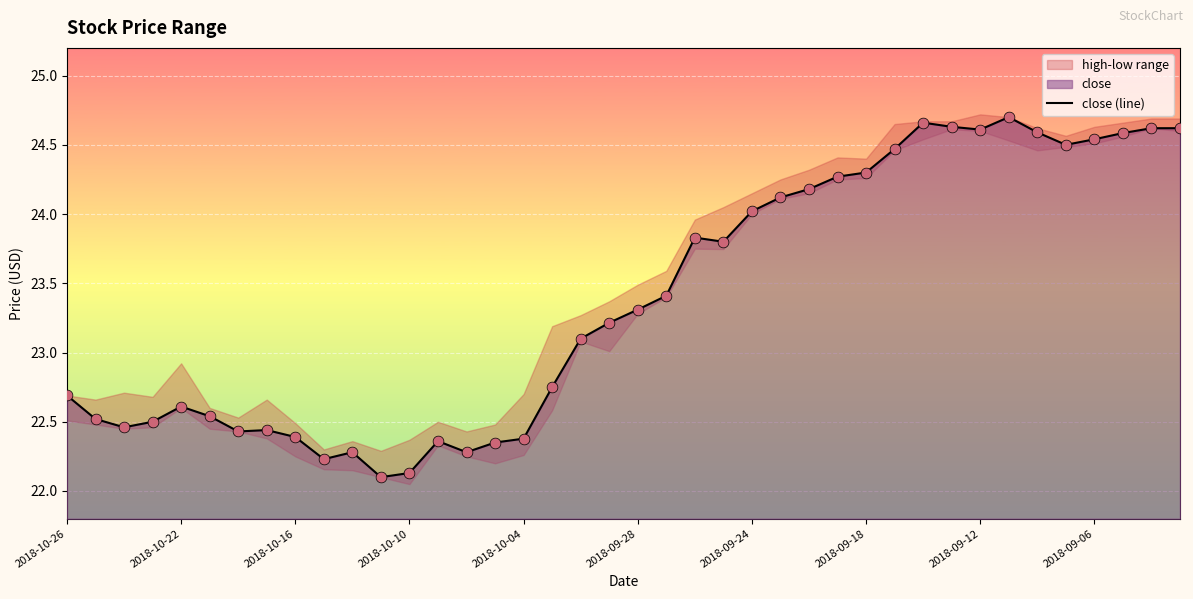

The close (line) series shows 33.0 at 2018-10-10. True or false?

False